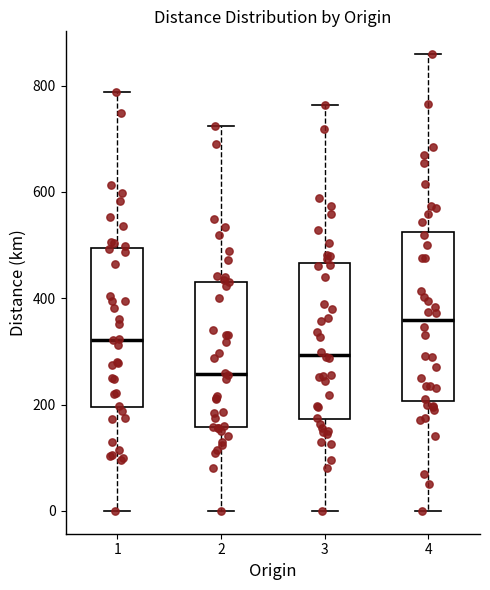

Where does the lower whisker of the box at x = 2 end on the y-axis? The values are not printed on the chart, so give them approximately, as read against the axis.

0